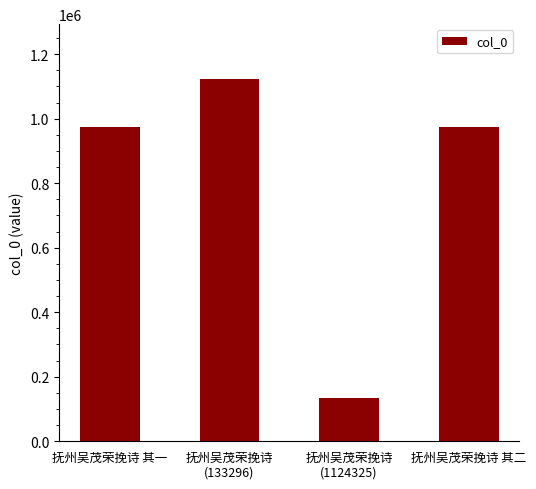

What is the sum of the values at 抚州吴茂荣挽诗 其一 and 抚州吴茂荣挽诗
(1124325)?

1108613